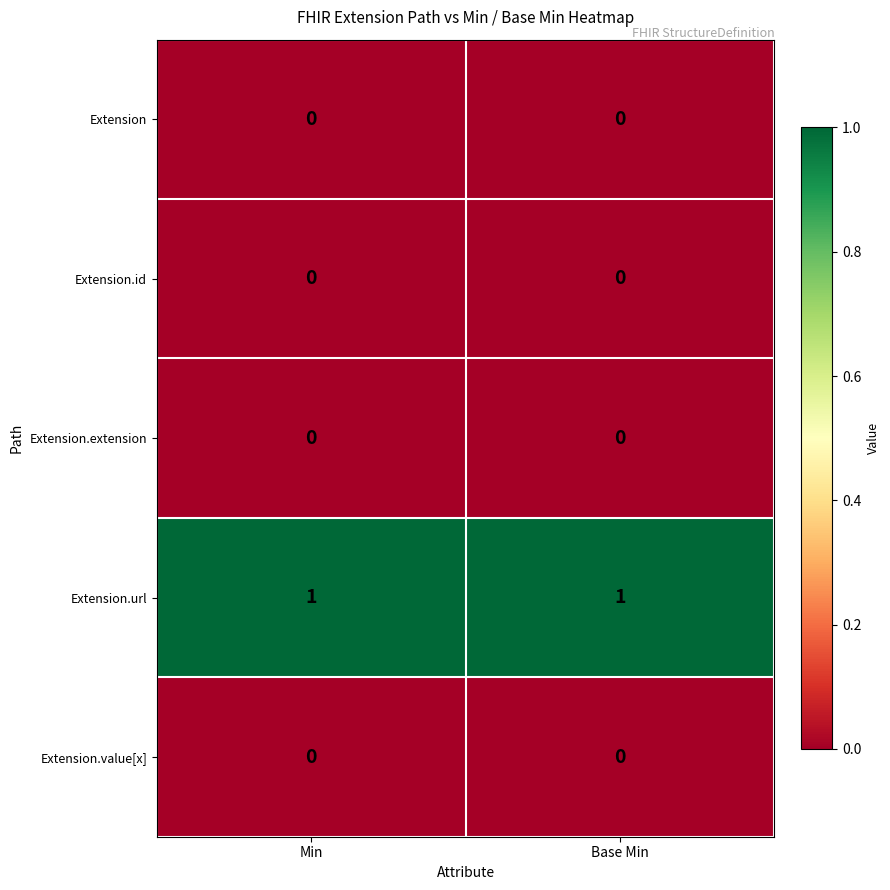

Reading right to left, extract all data points from this chart.

Extension: Base Min=0	Min=0
Extension.id: Base Min=0	Min=0
Extension.extension: Base Min=0	Min=0
Extension.url: Base Min=1	Min=1
Extension.value[x]: Base Min=0	Min=0